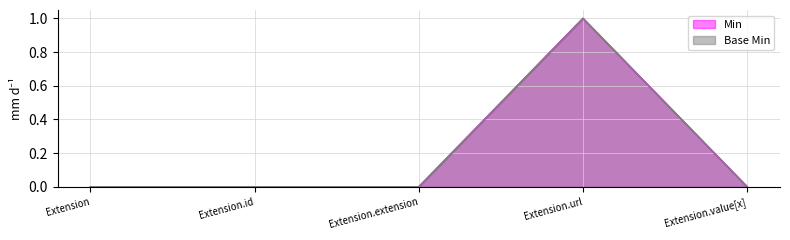

Which has a higher value, Extension.url or Extension.extension?

Extension.url